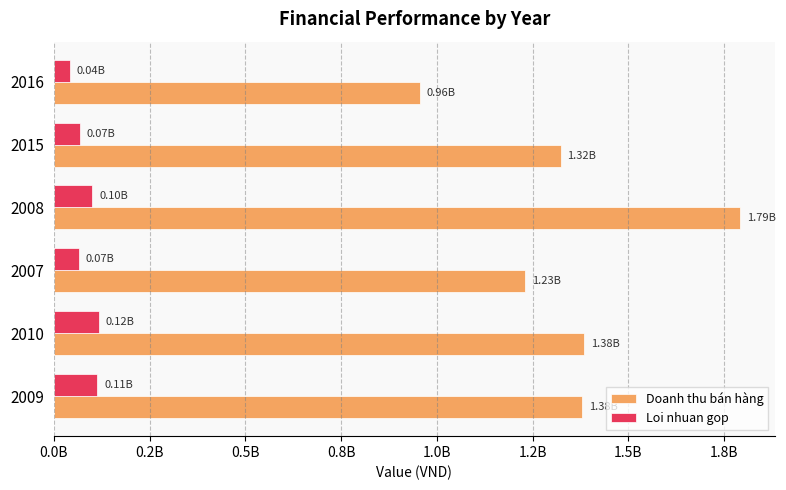

What is the label of the 1st bar from the right?

2016